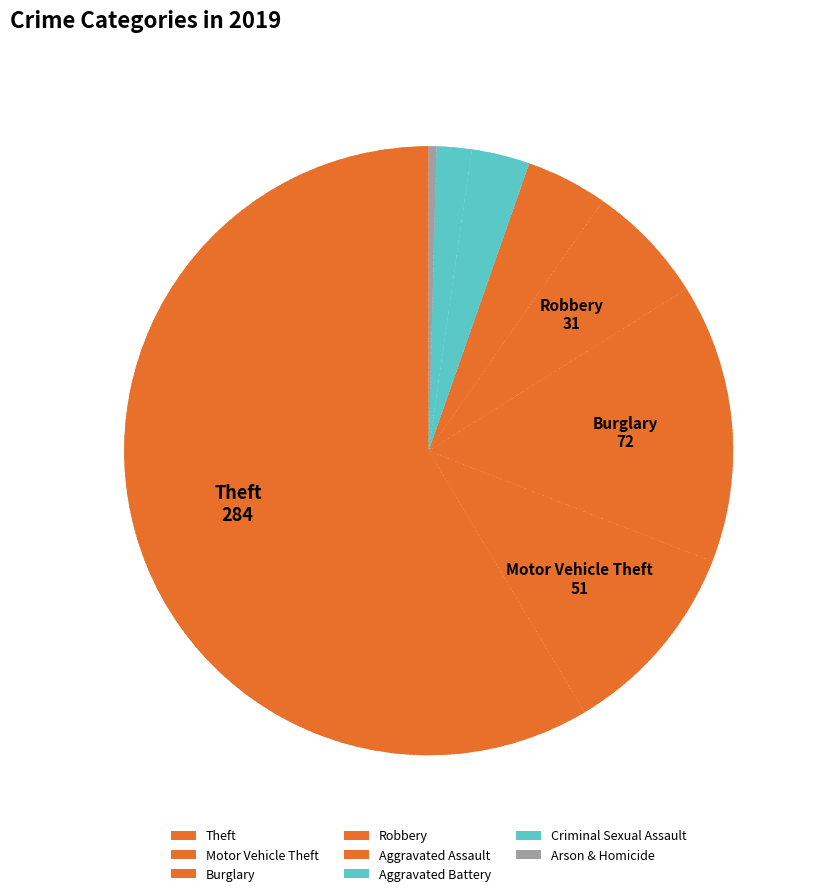

Count the number of slices in the pie.

8